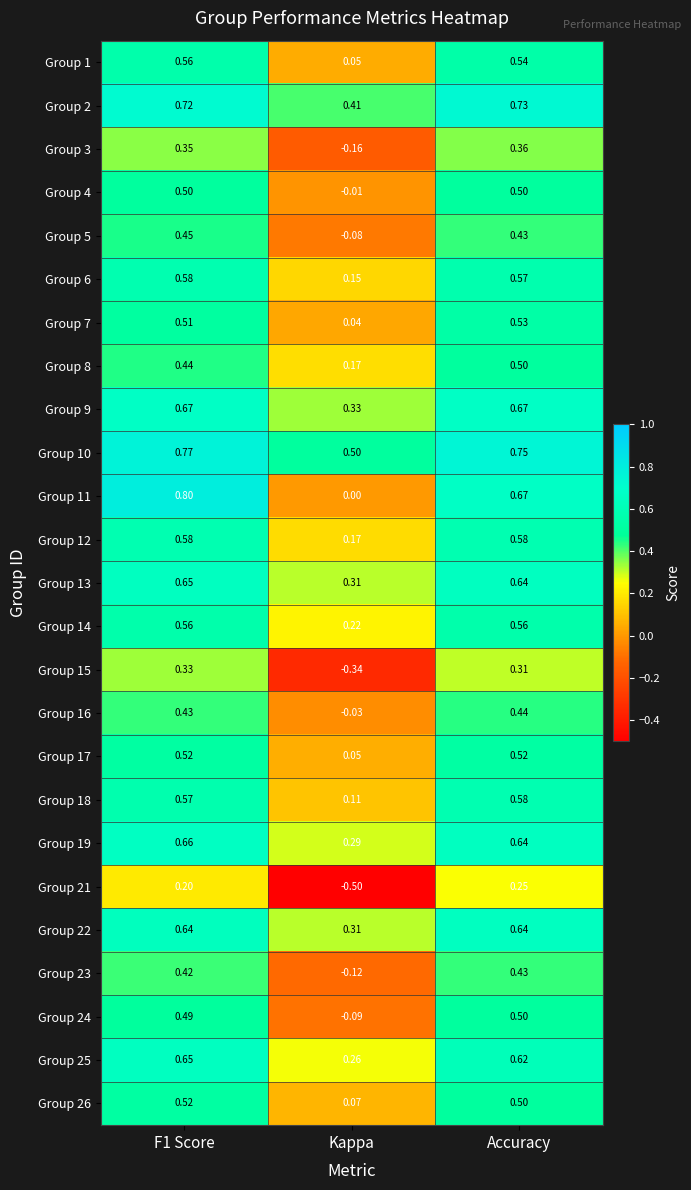

How many negative values does the Group 24 series have?

1